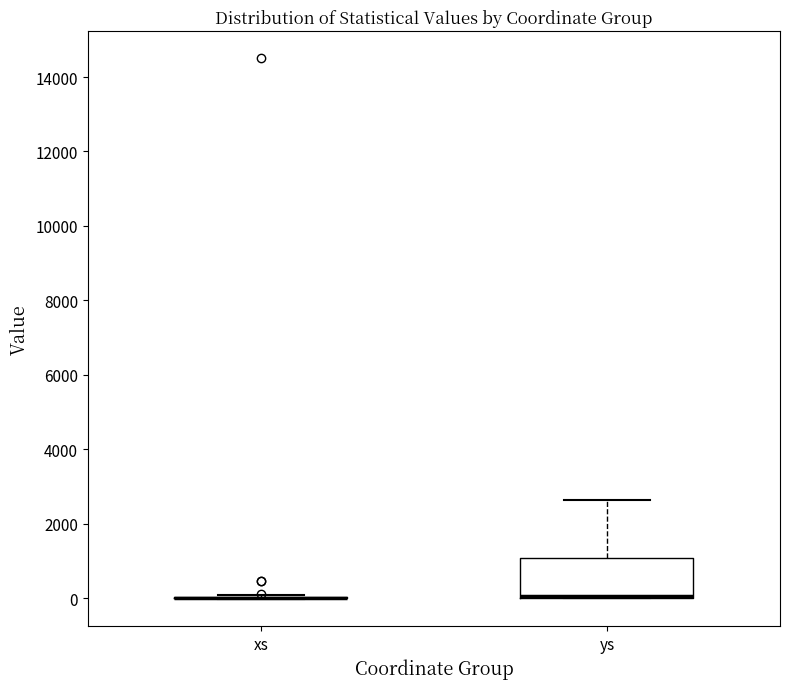

Where does the upper whisker of the box for ys end on the y-axis? The values are not printed on the chart, so give them approximately, as read against the axis.

2600